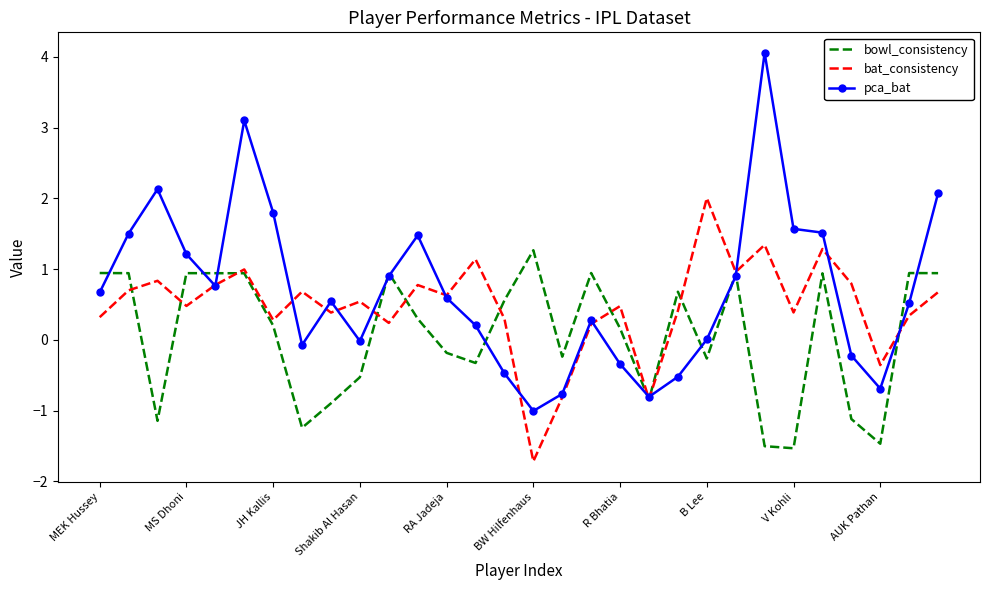

What is the highest value of the bowl_consistency series?

1.3